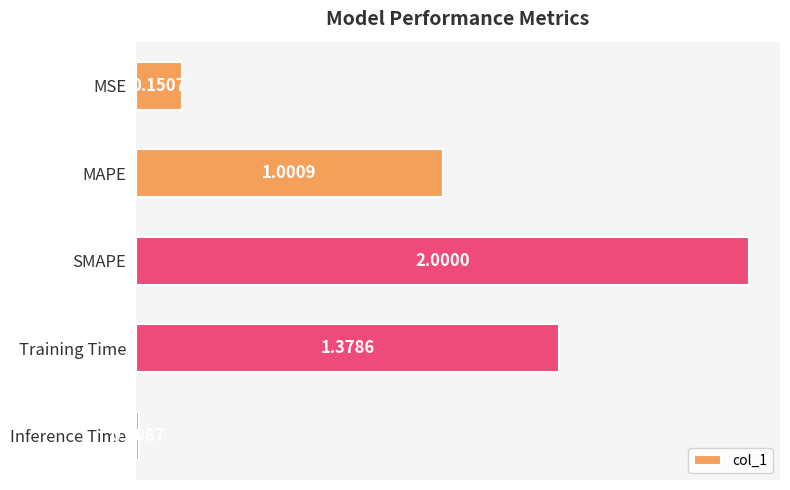

What is the change in value from MAPE to SMAPE?

+1.0